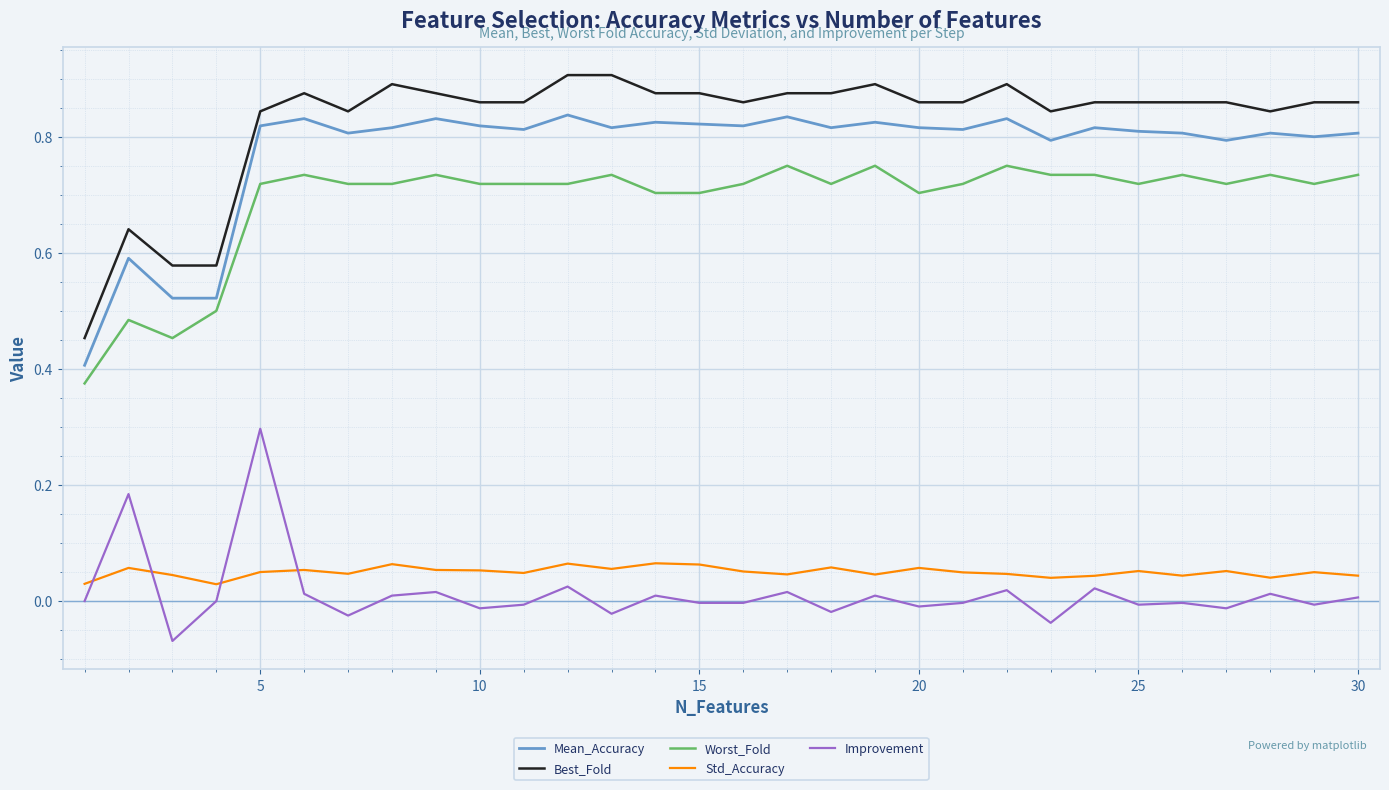

Which series has the largest total across all categories?

Best_Fold